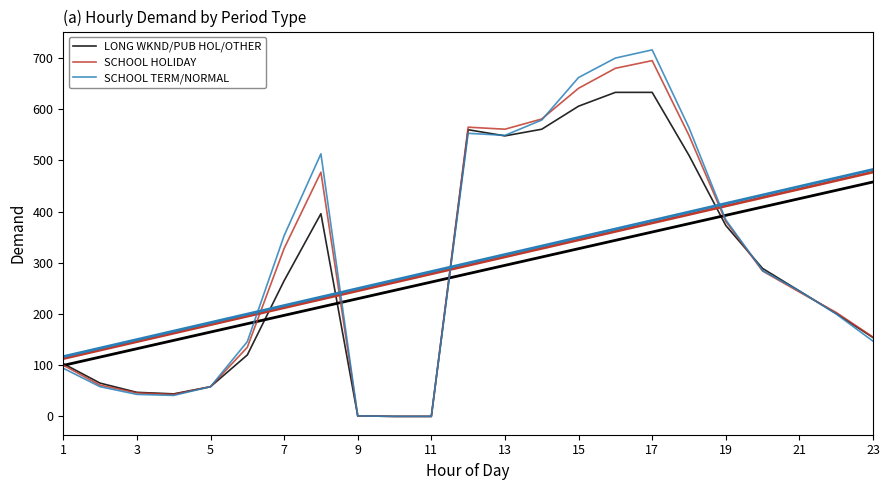

How many categories are shown in the chart?

23